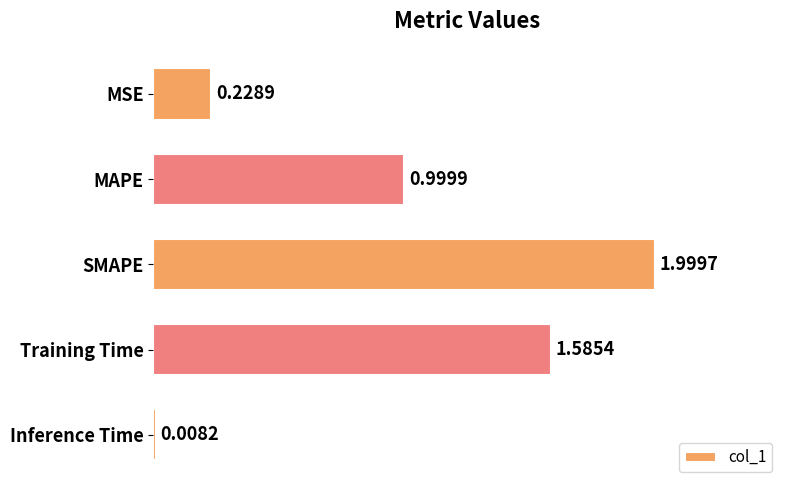

List the labels in order of value, largest first.

SMAPE, Training Time, MAPE, MSE, Inference Time